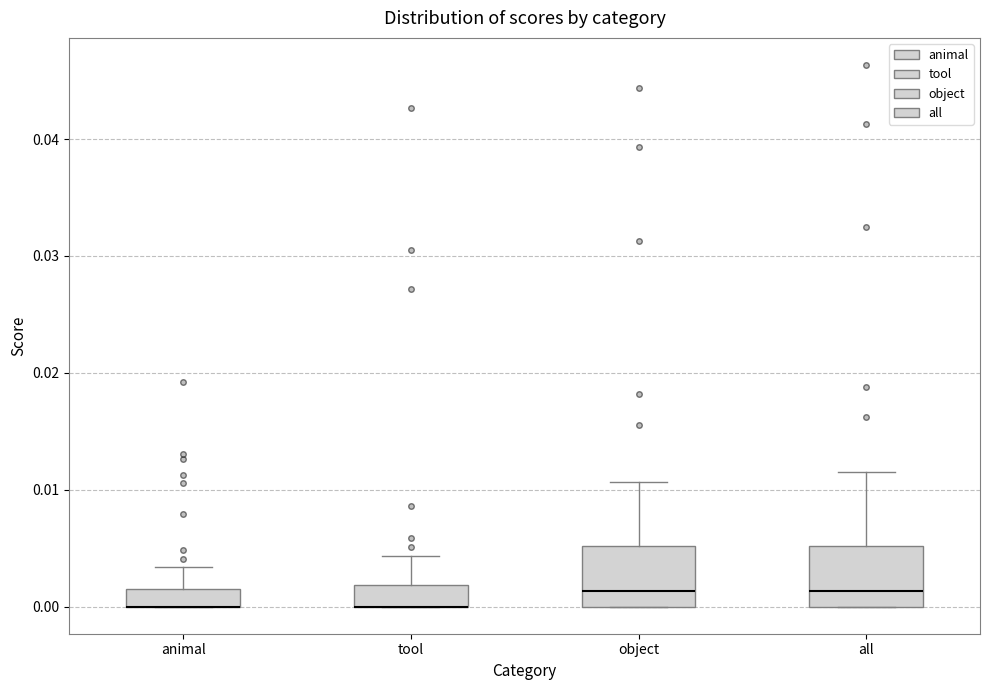

Where is the lower edge of the box for all on the y-axis? The values are not printed on the chart, so give them approximately, as read against the axis.

0.000